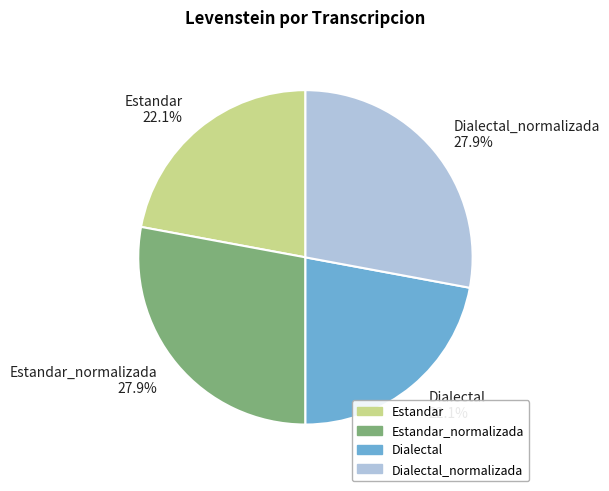

The Dialectal_normalizada slice represents 18% of the pie. True or false?

False